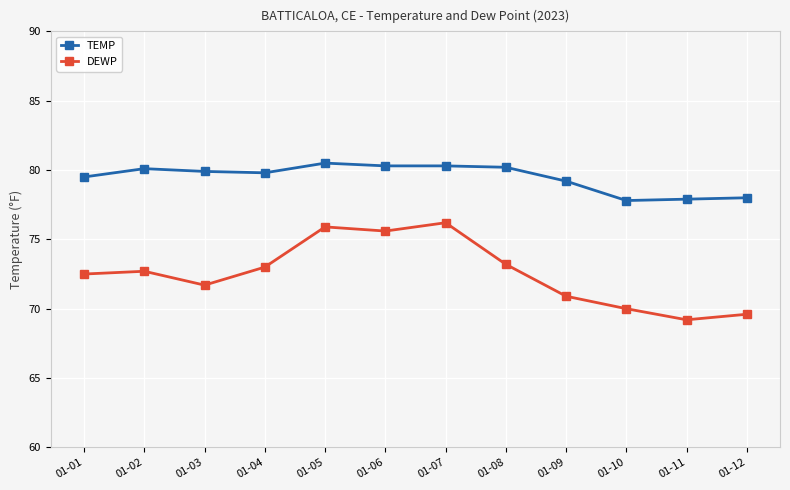

The TEMP series shows 34.5 at 01-08. True or false?

False